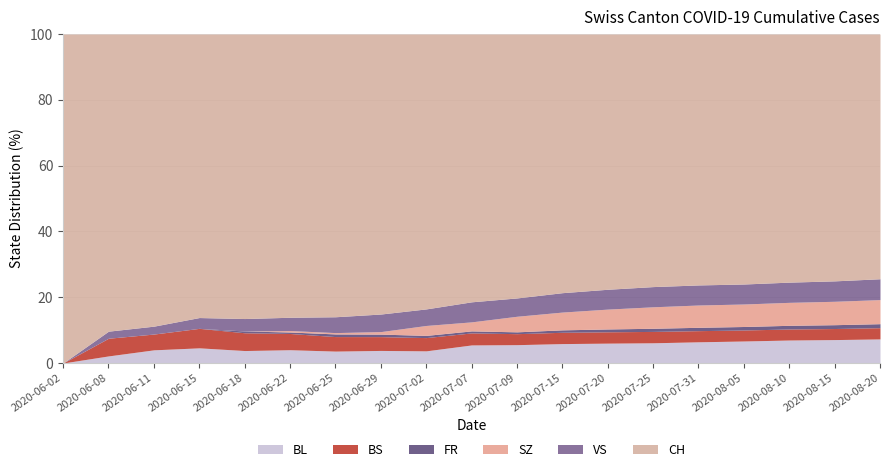

How many positive values does the FR series have?

15